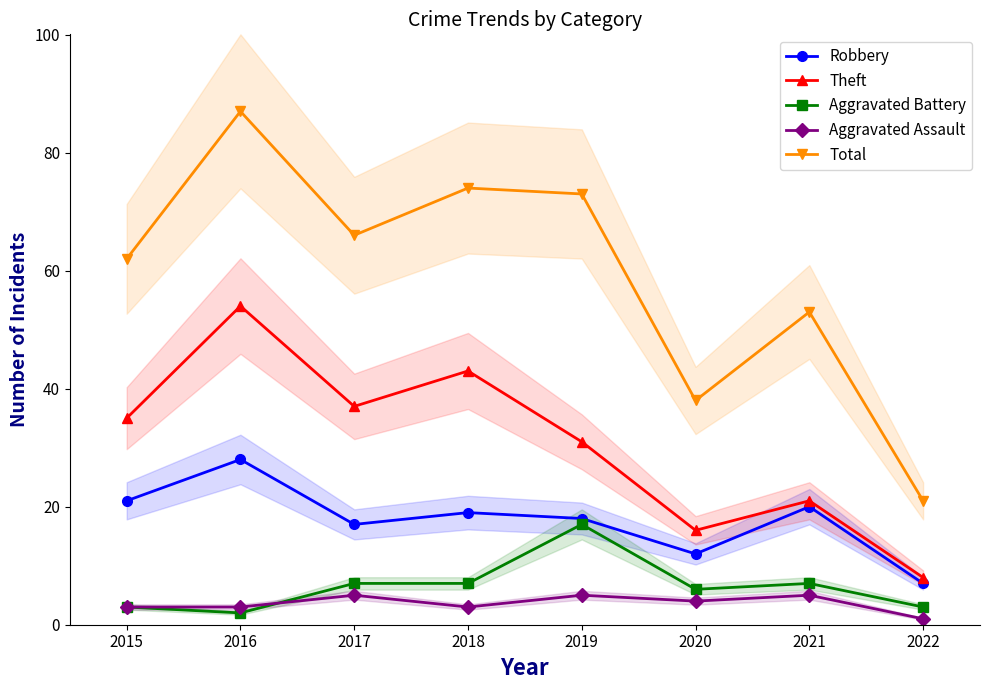

Which series has the largest total across all categories?

Total